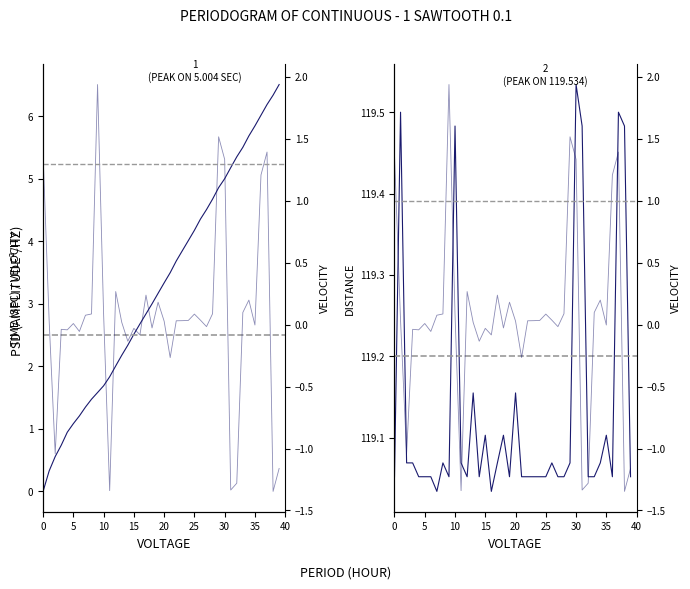

The value of Velocity at 12 is 0.4. True or false?

False